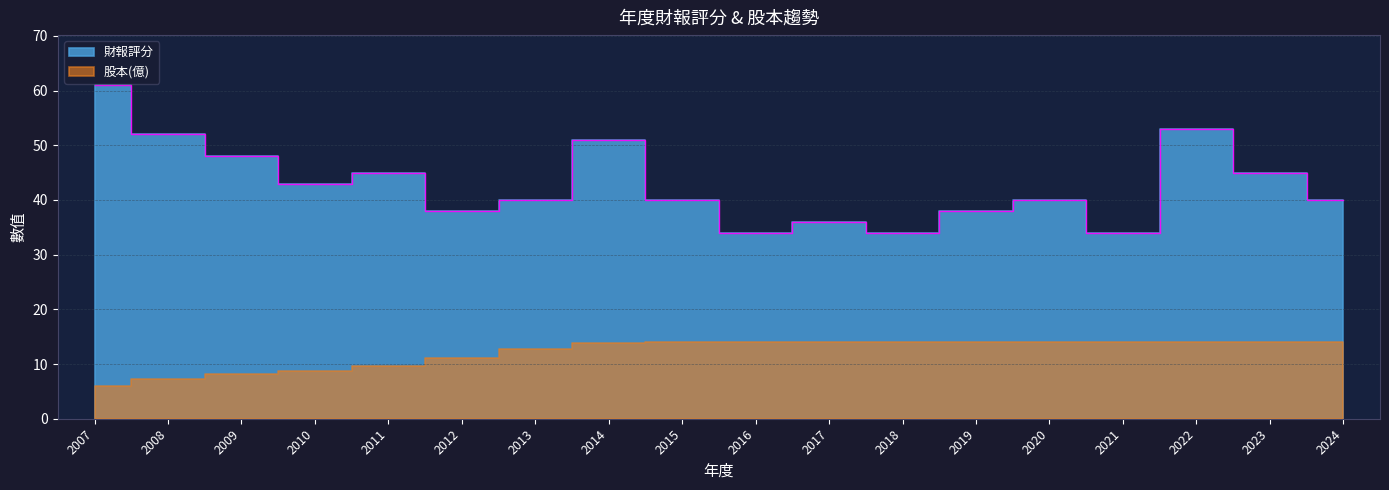

What is the difference between the maximum and minimum values?

27